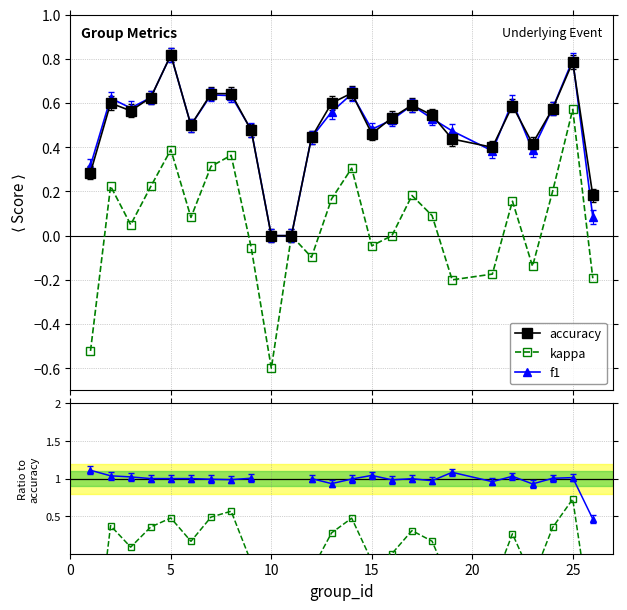

In kappa, how many points are higher than both neighbors (excluding endpoints)?

8